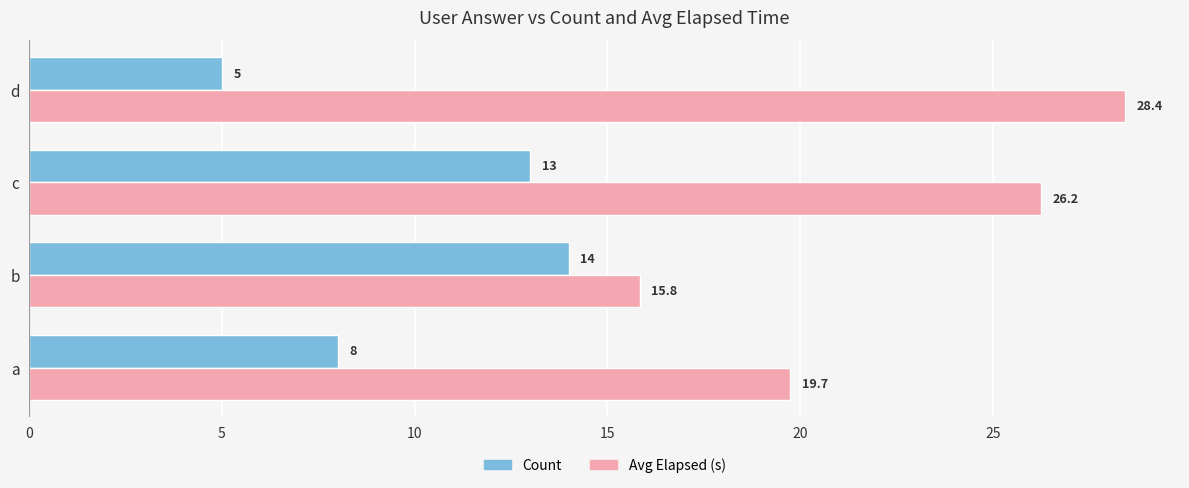

List the labels in order of Count value, largest first.

b, c, a, d